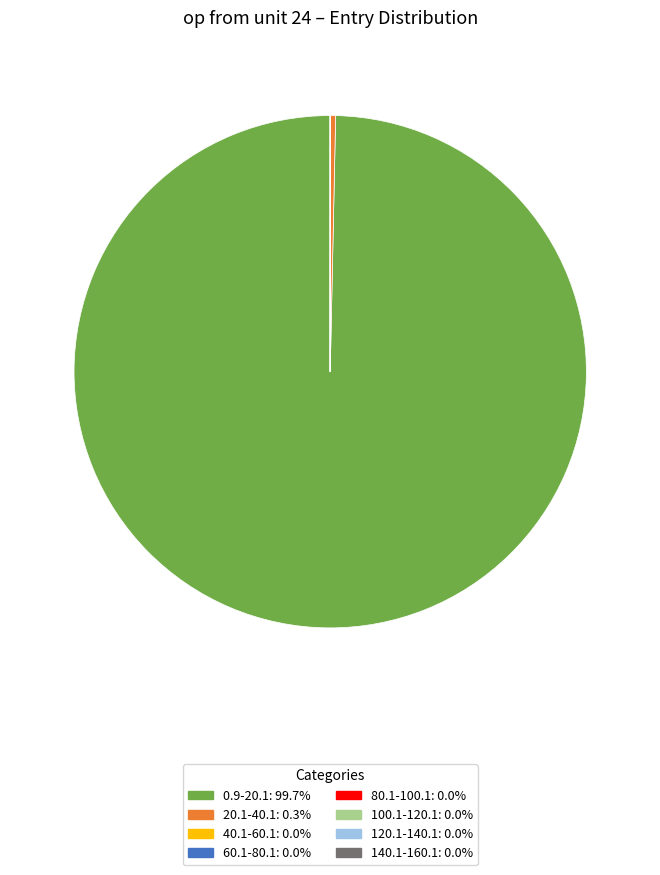

Is there any slice that represents more than half of the pie?

Yes